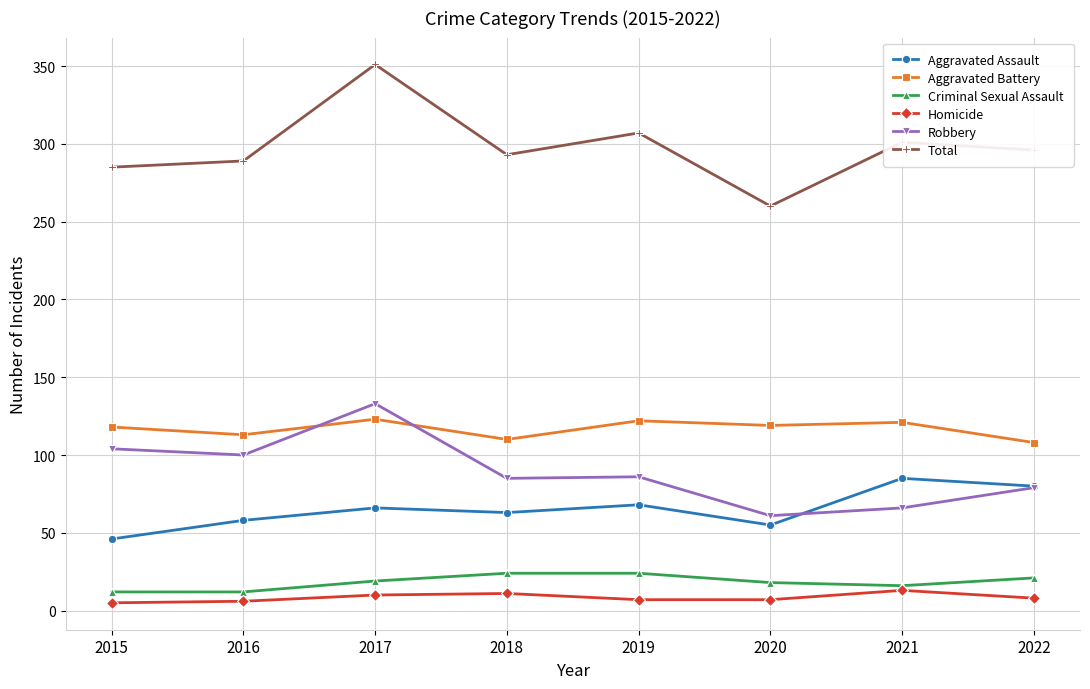

What is the average value of the Aggravated Assault series?

65